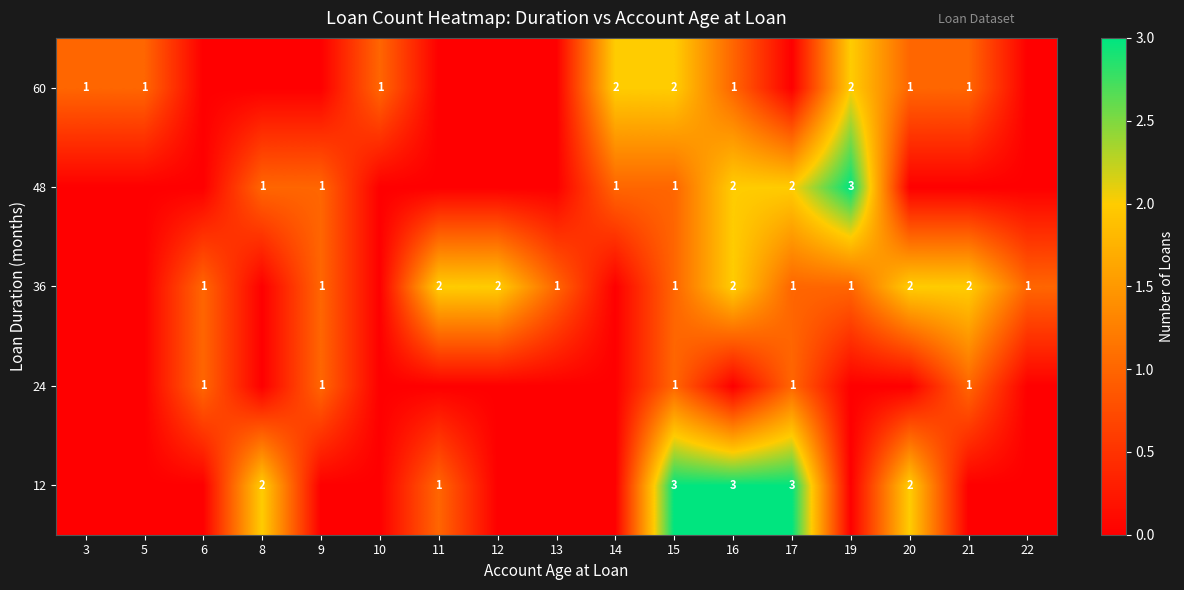

True or false: 60 has a value of 1 at 20.

True